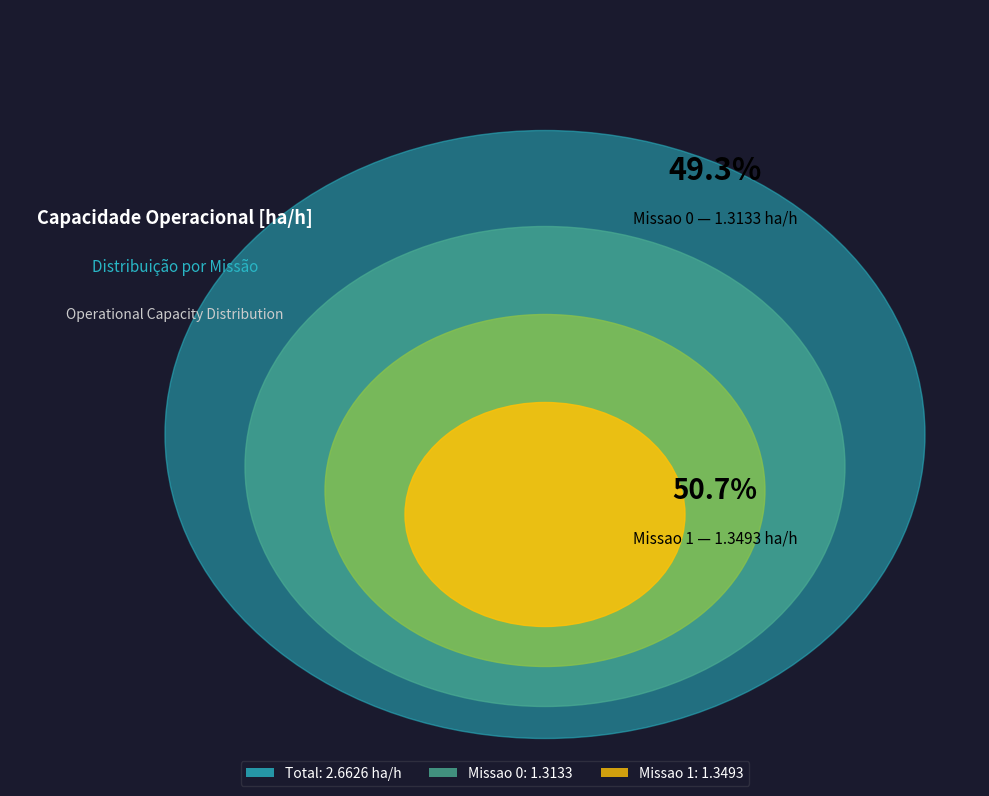

Between Missao 0 and Missao 1, which is larger?

Missao 1